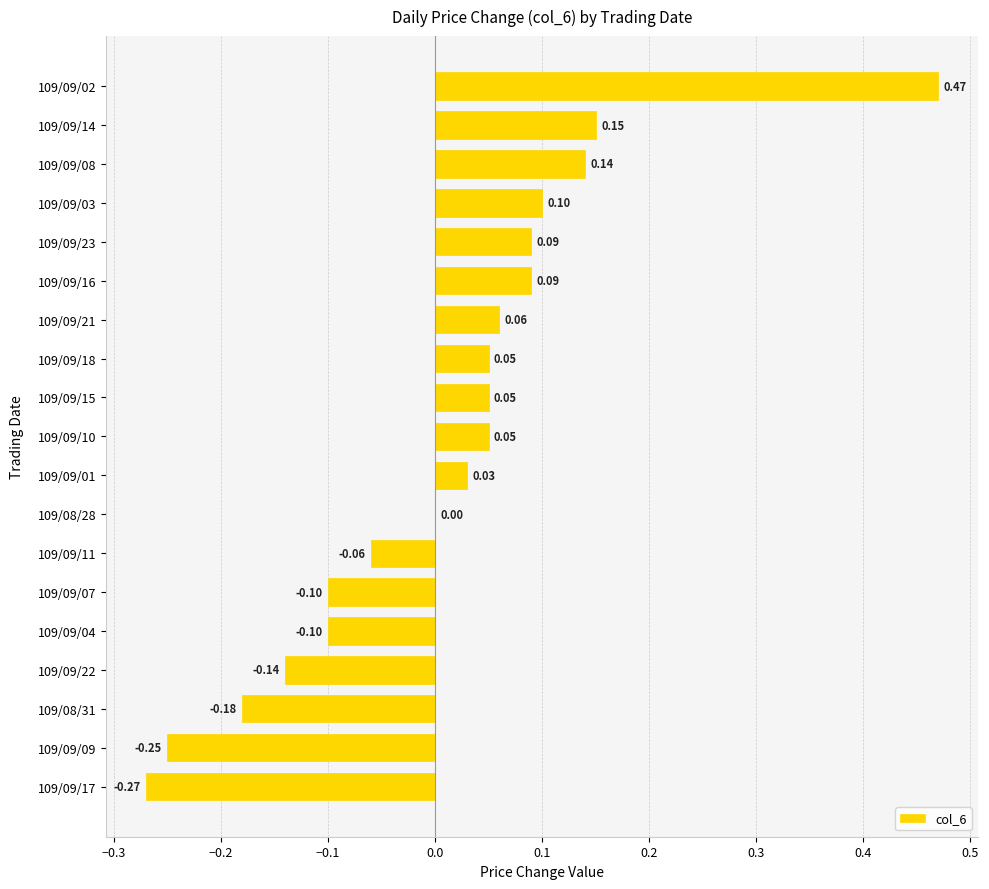

Between 109/09/21 and 109/09/17, which is larger?

109/09/21